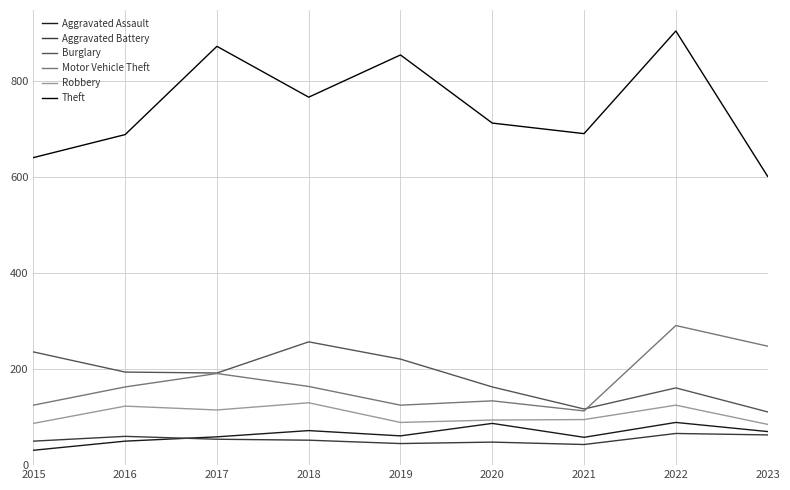

What is the difference between the maximum and minimum values in the Aggravated Battery series?

23